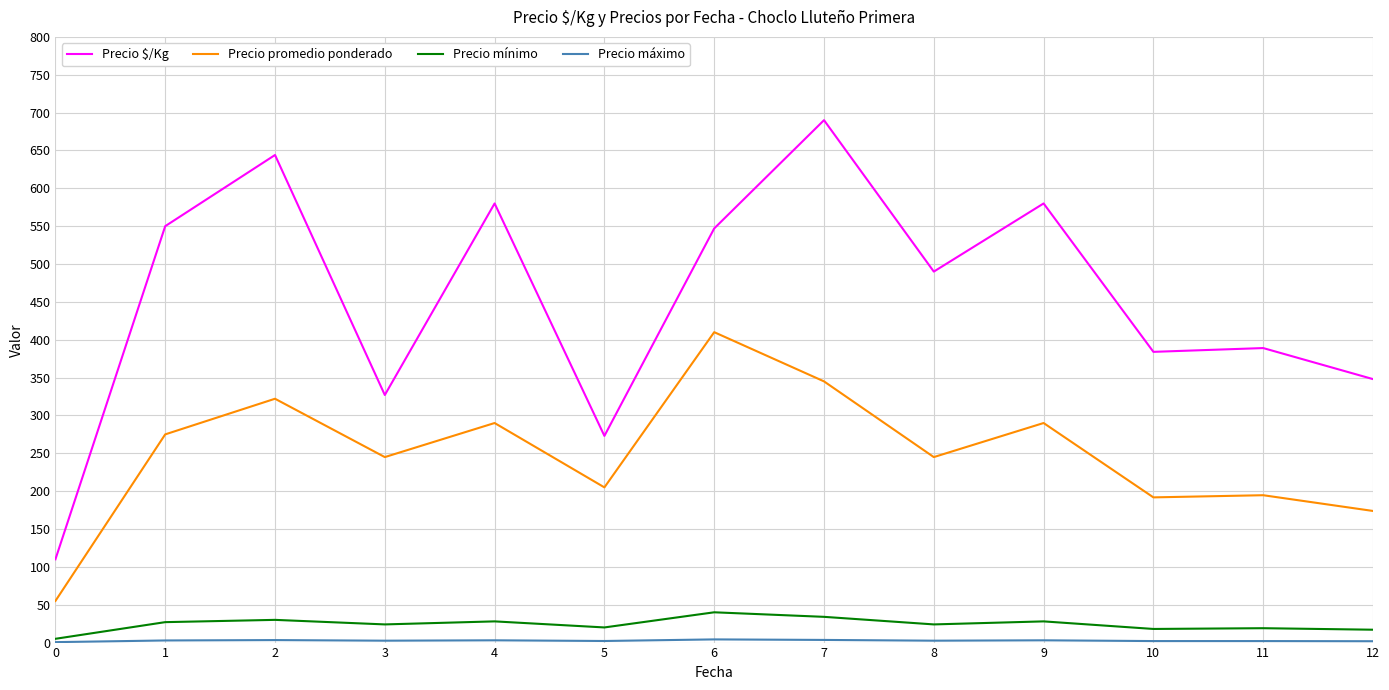

Does the chart display data point markers on the line(s)?

No